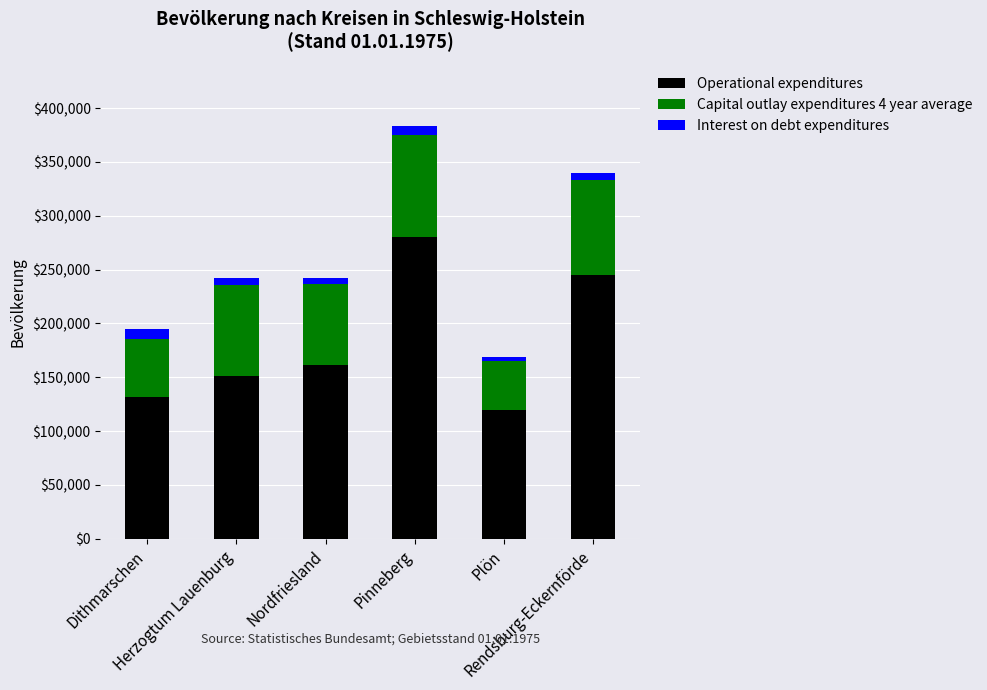

What are all the series names shown in the legend?

Operational expenditures, Capital outlay expenditures 4 year average, Interest on debt expenditures